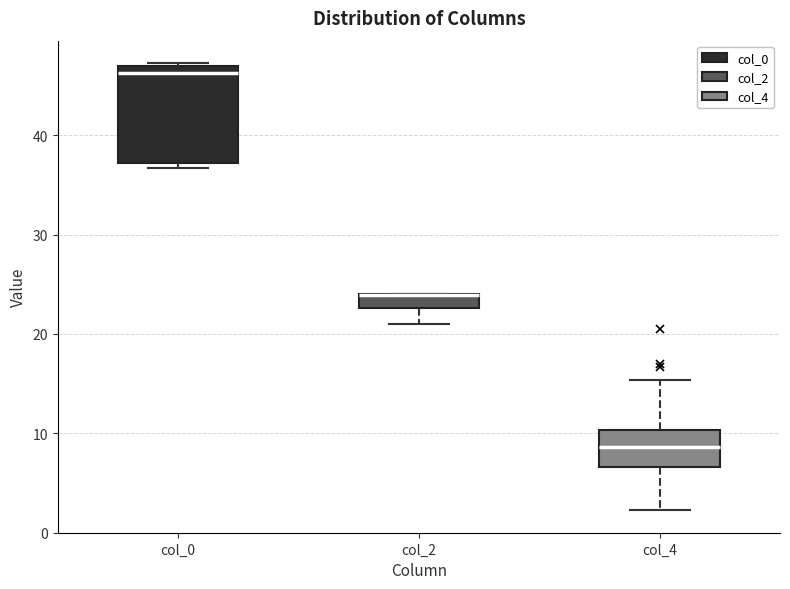

Where is the lower edge of the box for col_2 on the y-axis? The values are not printed on the chart, so give them approximately, as read against the axis.

23